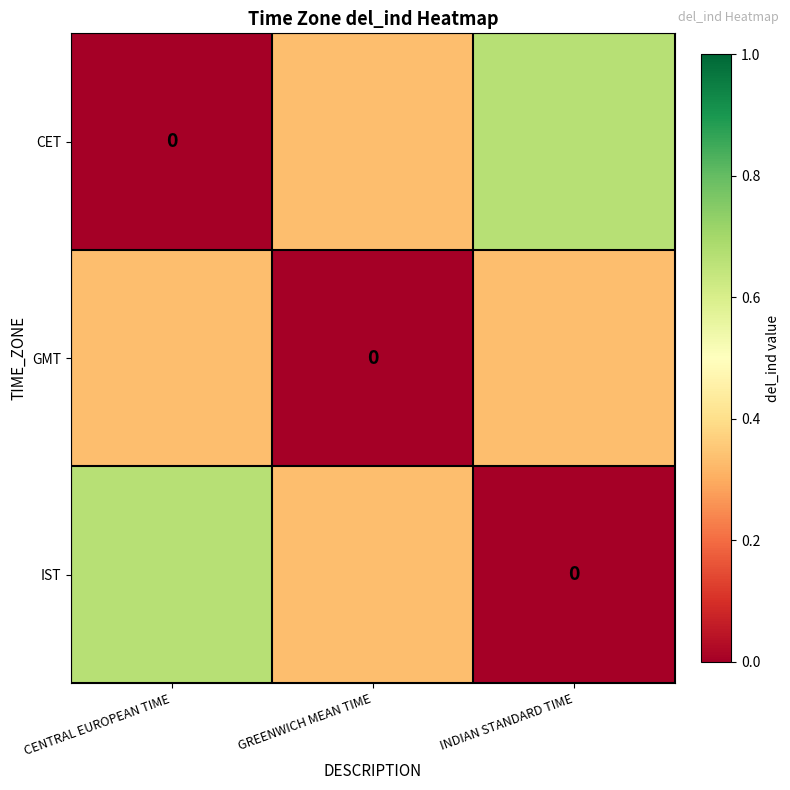

At which category is the sum across all series the highest?

CENTRAL EUROPEAN TIME